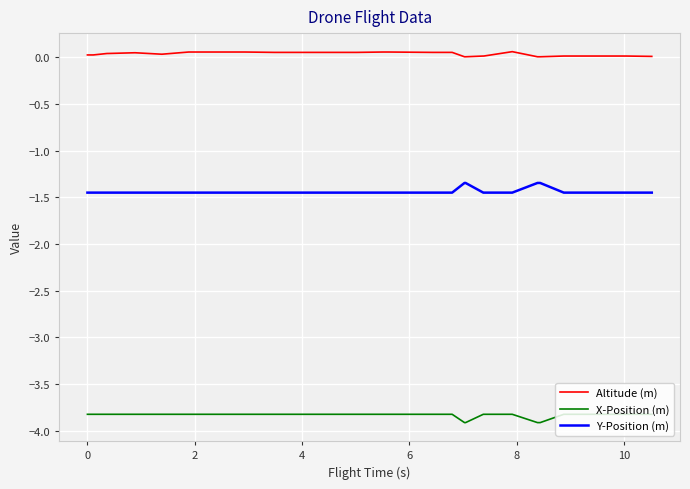

At how many categories does at least one series exceed -1?

40